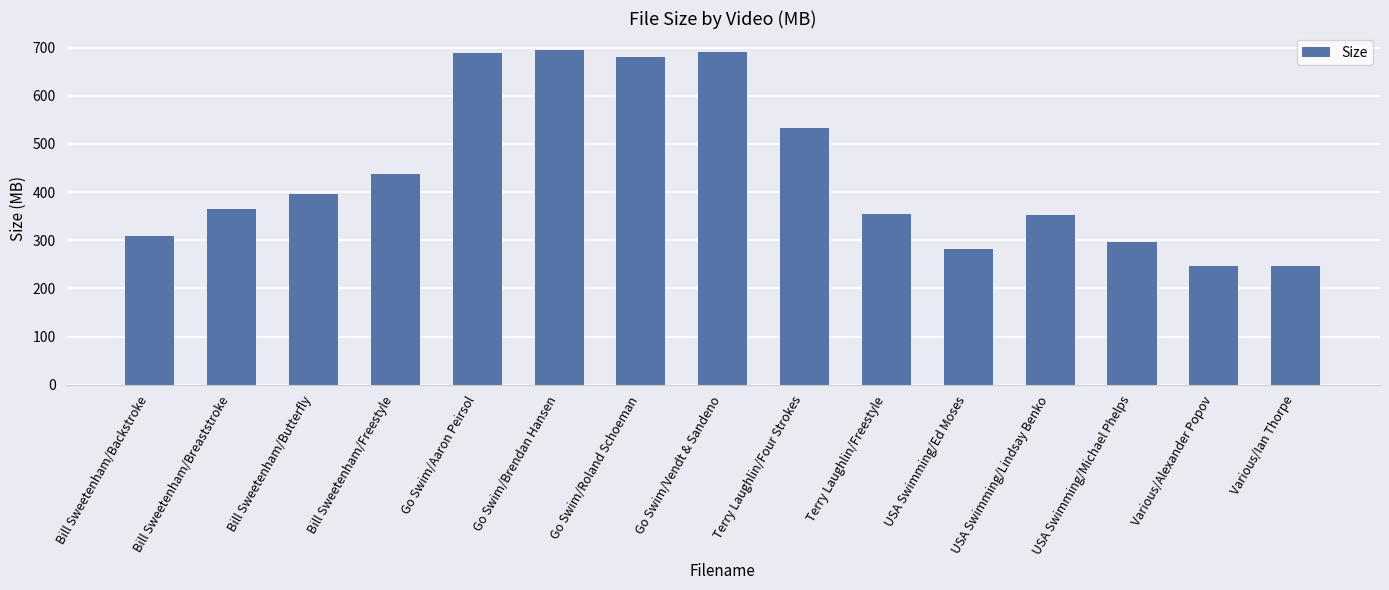

What is the minimum value shown in the chart?

246.9